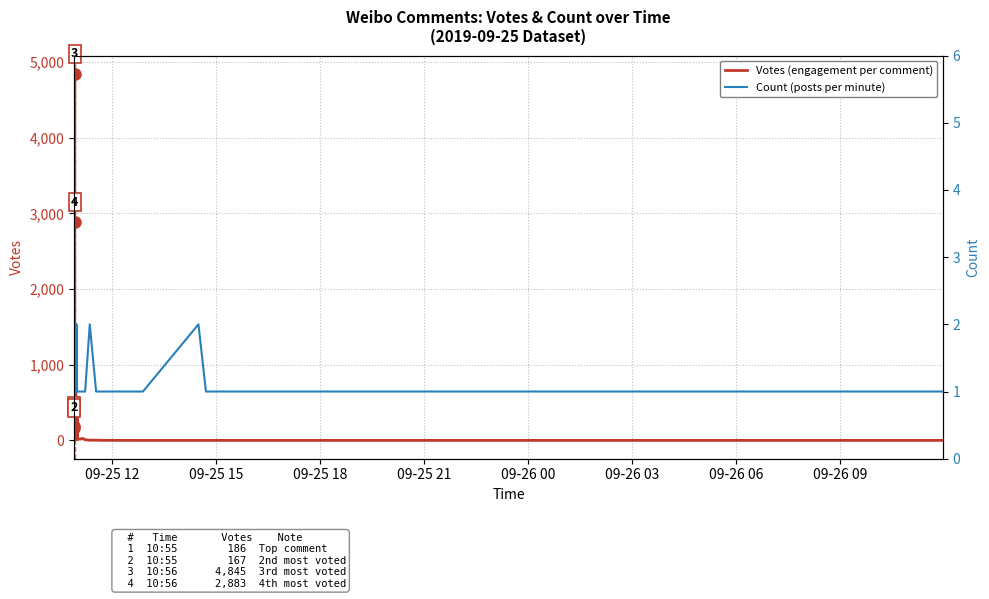

Count the number of data series in this chart.

2